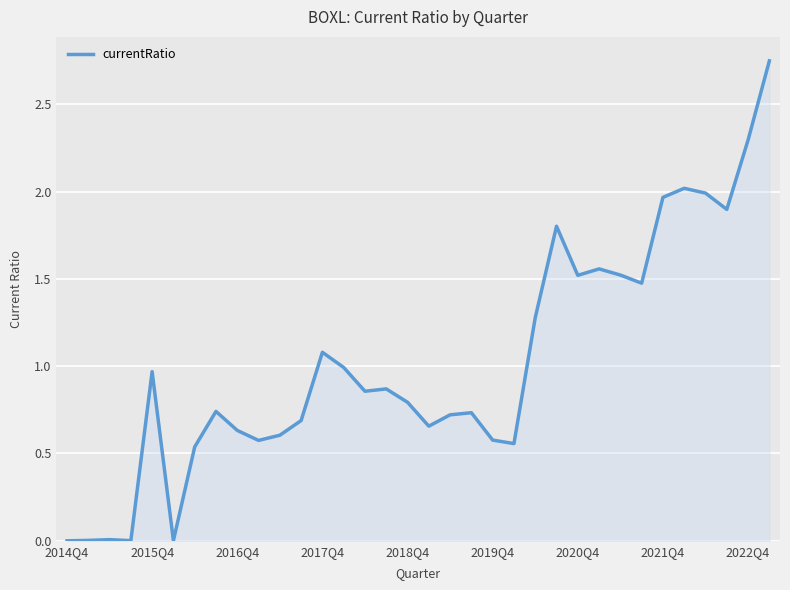

True or false: the data has more than 0 interior local peaks.

True